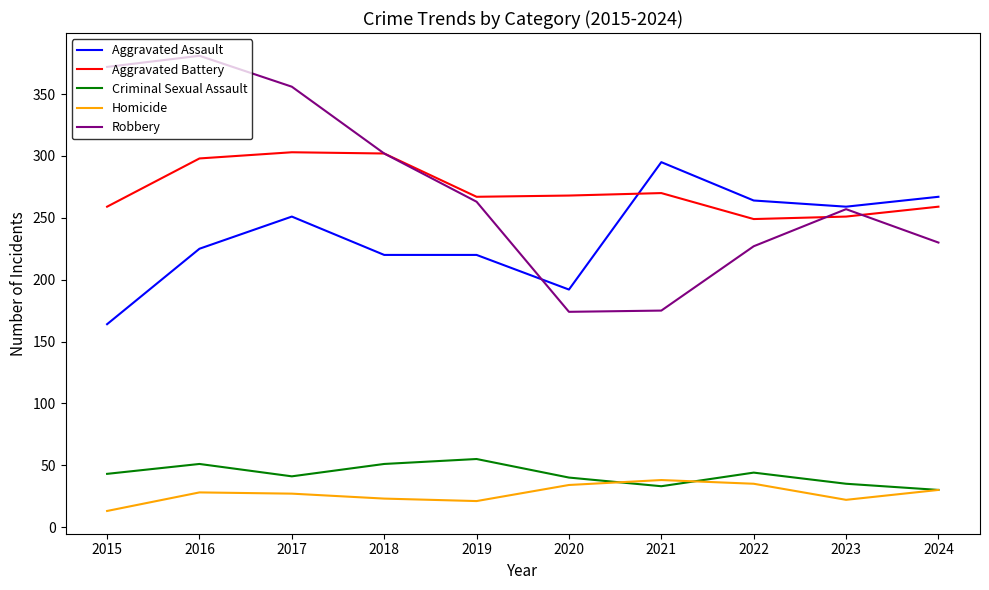

How many intersections are there between Aggravated Battery and Aggravated Assault?

1